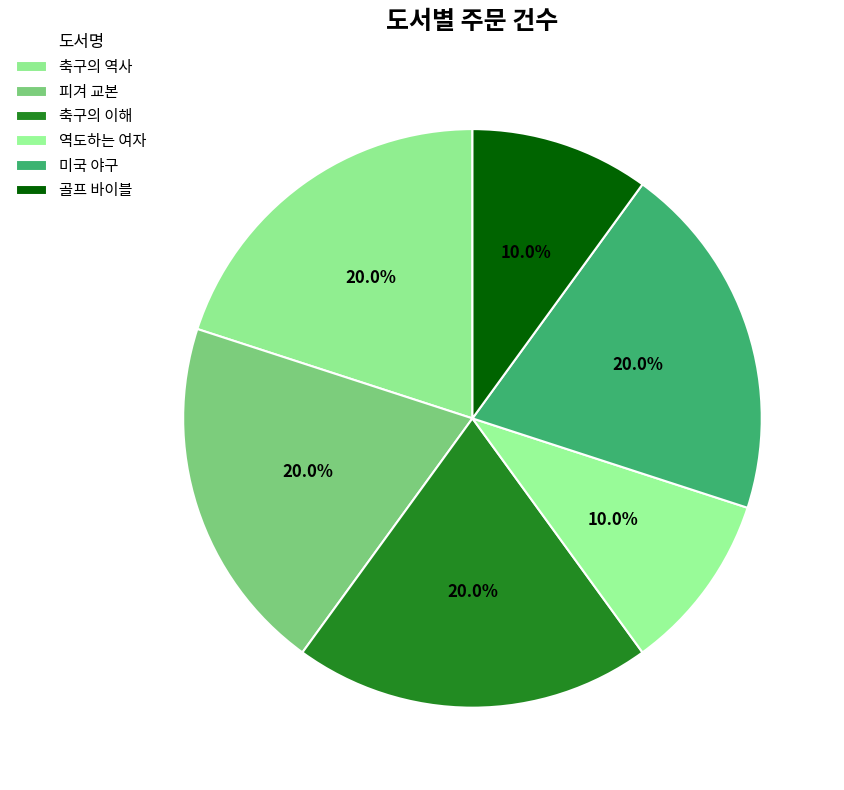

To the nearest percent, what is the combined percentage of 축구의 이해 and 축구의 역사?

40%